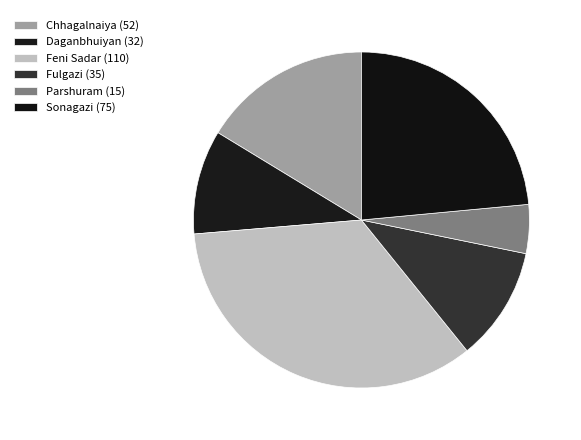

What percentage is NOT represented by Chhagalnaiya (52)?

83.7%